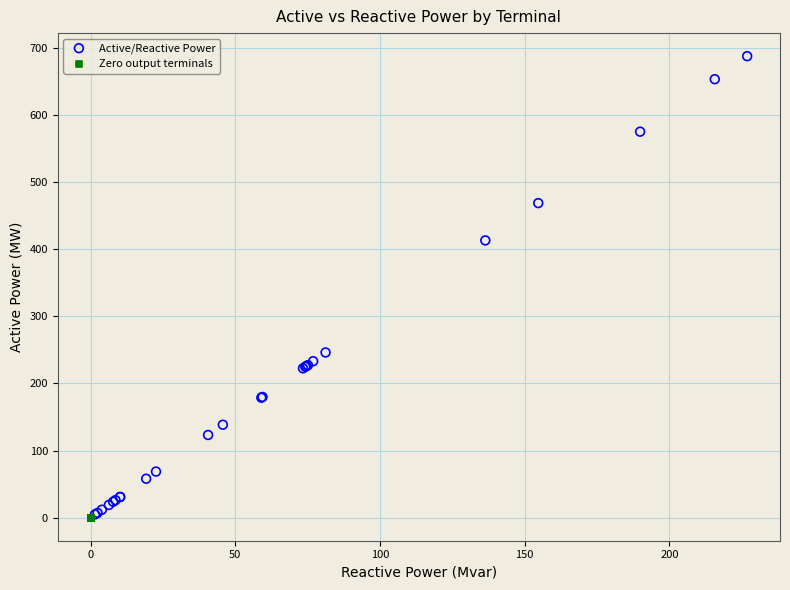

Which series reaches the maximum Y coordinate?

Active/Reactive Power